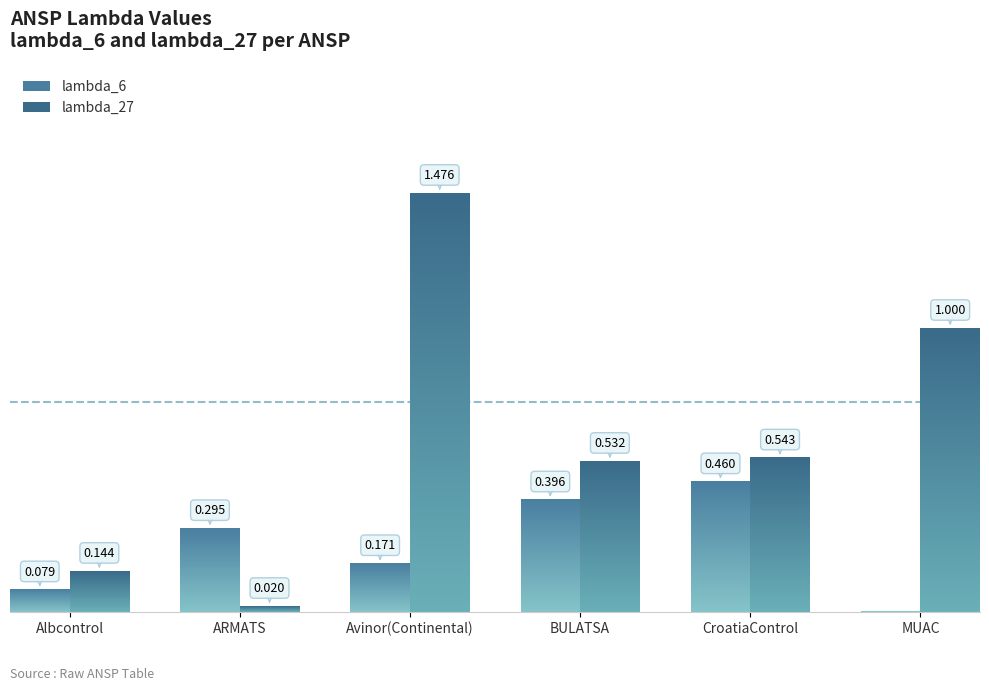

Rank the categories by lambda_27 value from highest to lowest.

Avinor(Continental), MUAC, CroatiaControl, BULATSA, Albcontrol, ARMATS